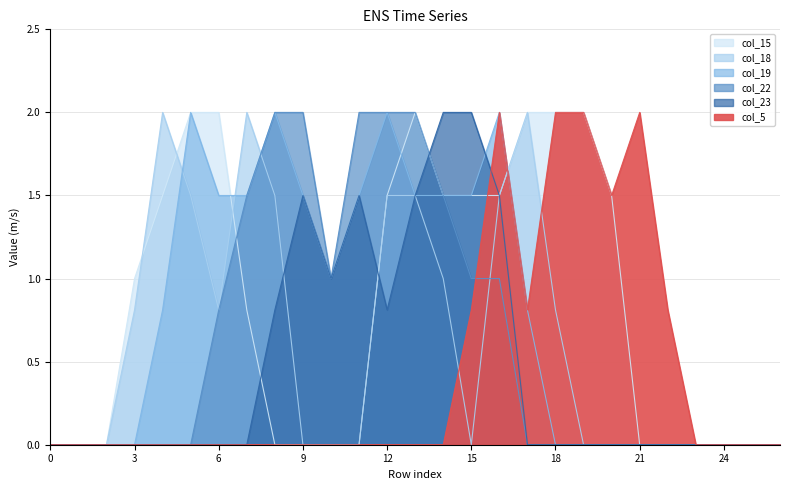

At 10, list the series in order from smallest to largest.

col_15, col_18, col_5, col_19, col_22, col_23